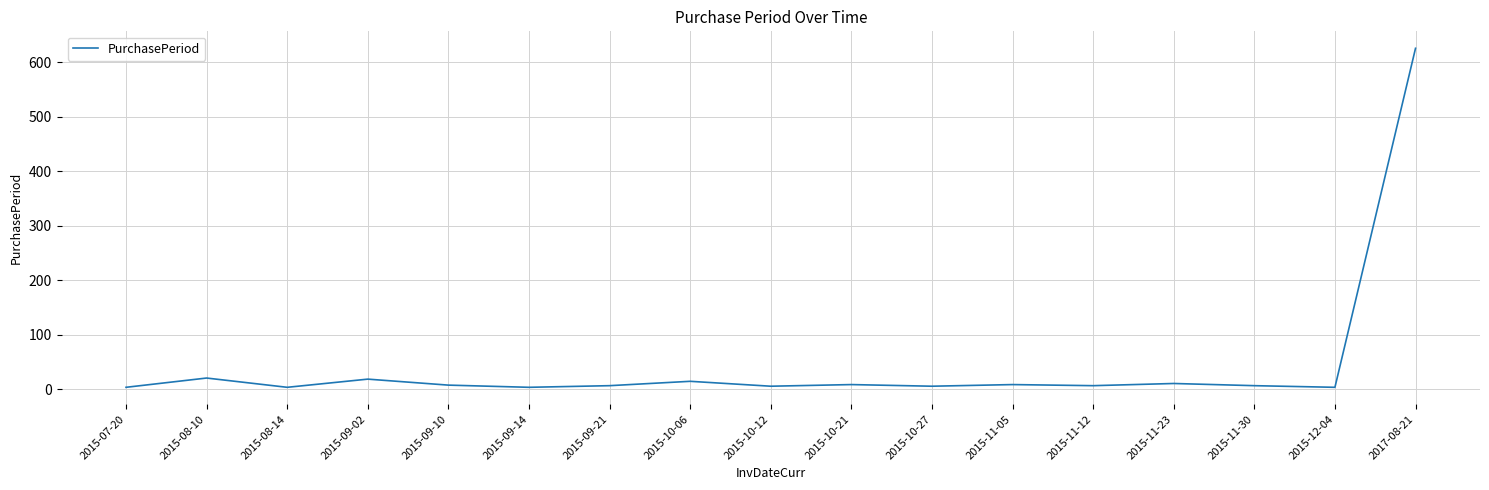

What is the greatest value displayed?

626